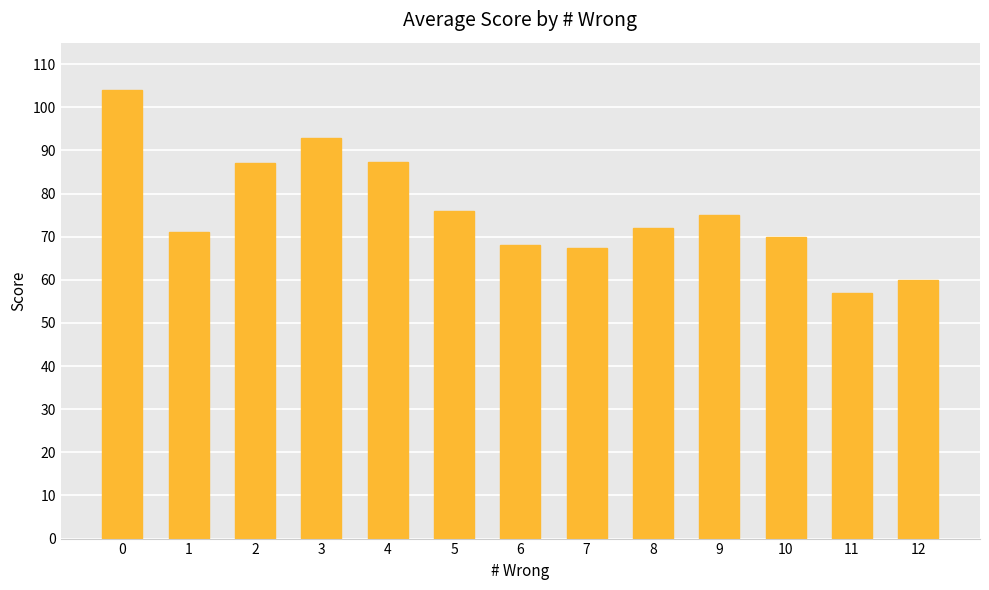

What is the minimum value shown in the chart?

57.0